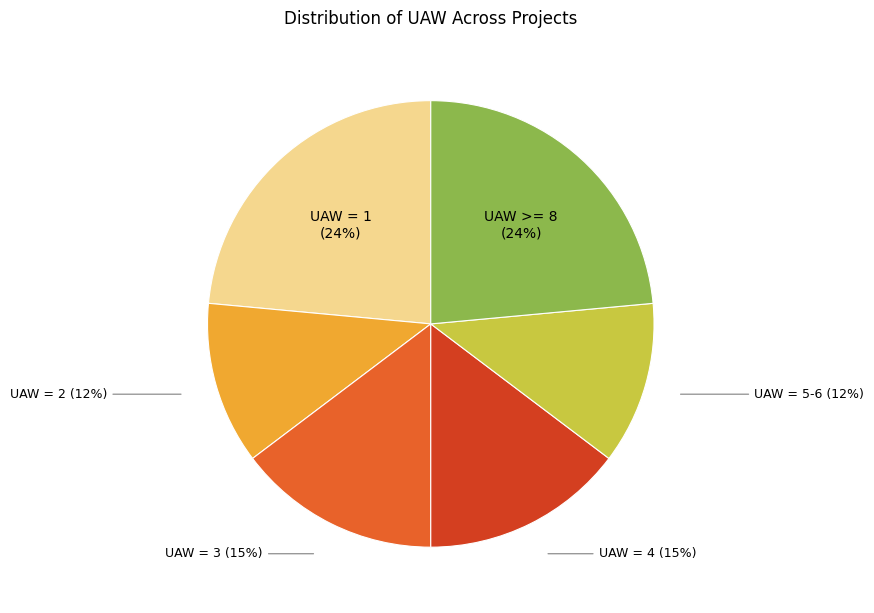

To the nearest percent, what is the difference between the UAW = 4 and UAW = 1 slice percentages?

9%